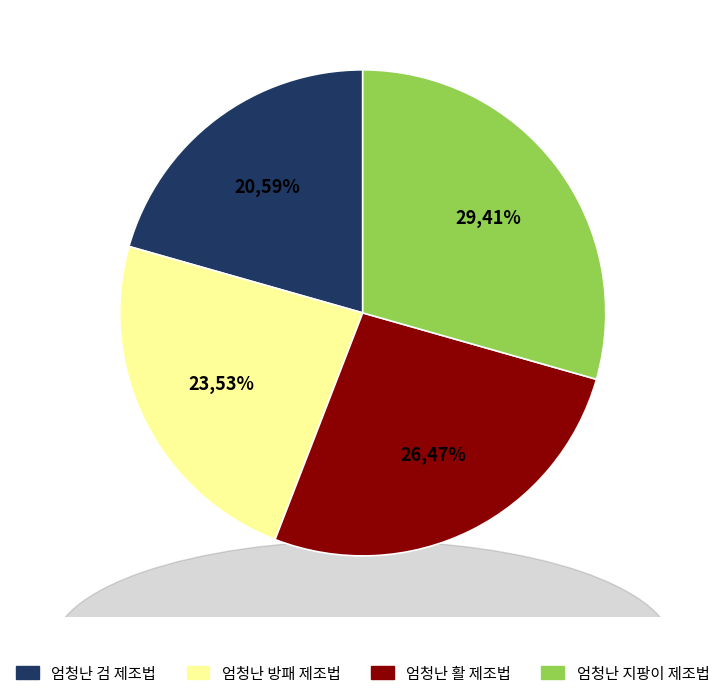

To the nearest percent, what portion does 엄청난 지팡이 제조법 represent?

29%